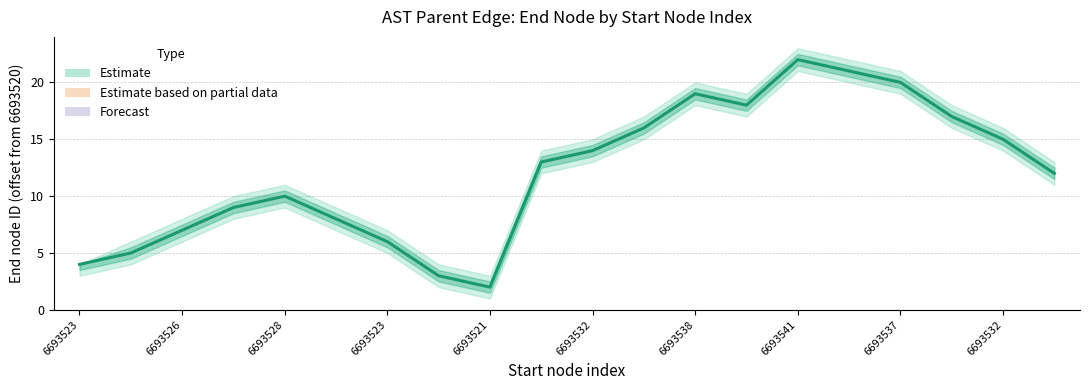

Approximately how many times larger is the value at 6693532 compared to 6693538?

0.8